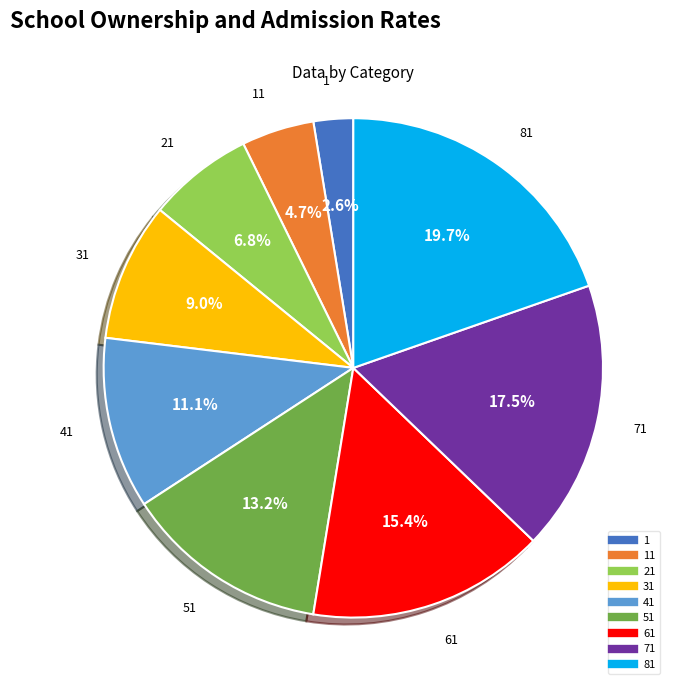

Is there any slice that represents more than half of the pie?

No